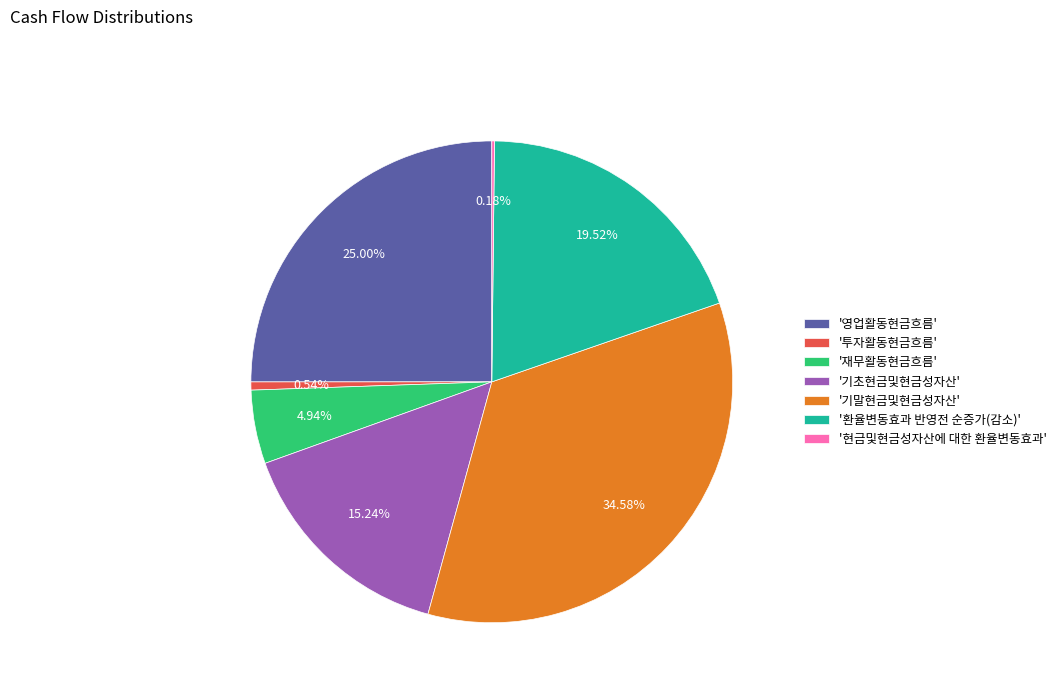

Is there a majority slice in this chart?

No